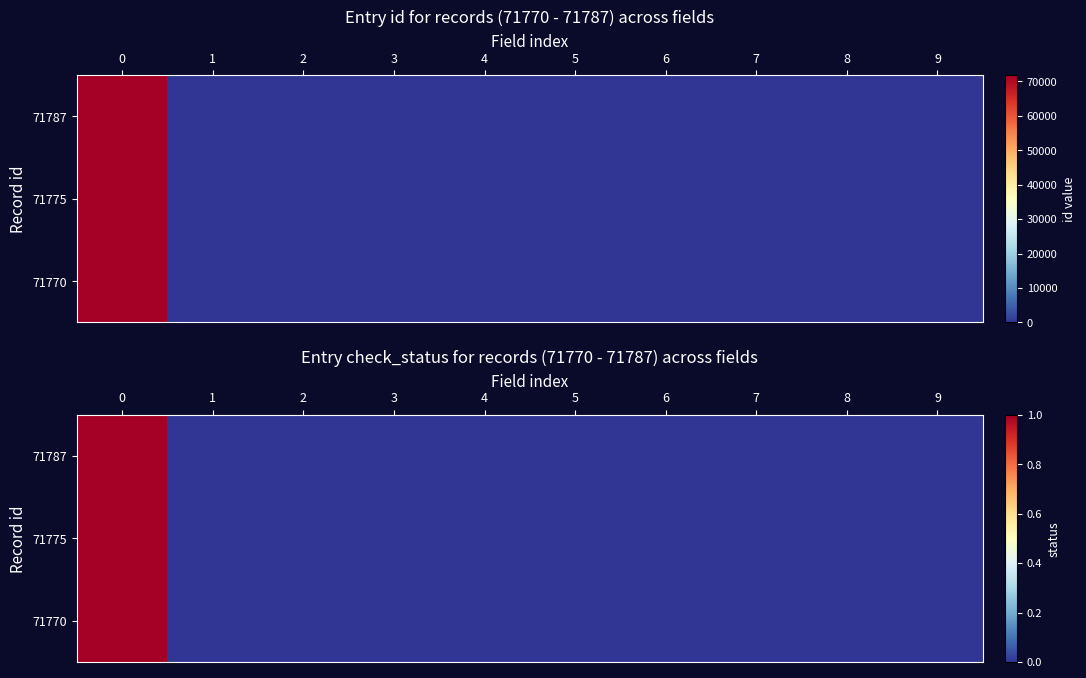

How many 71770 values are between 0 and 1?

10